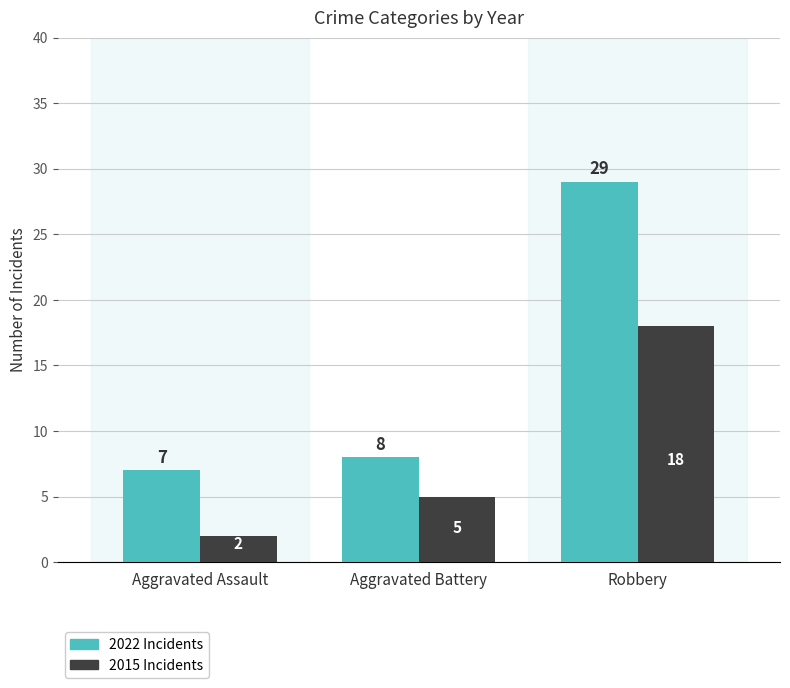

What is the spread (max minus min) of values at Aggravated Battery?

3